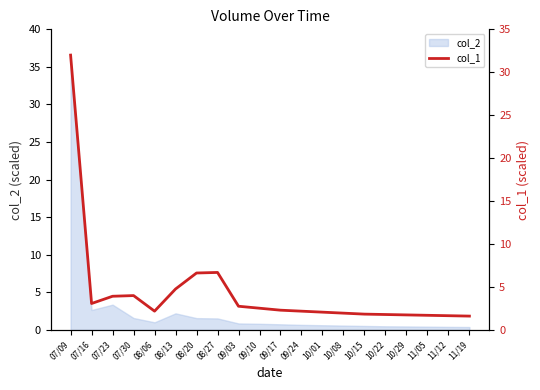

What is the difference between the maximum and minimum values?

30.4